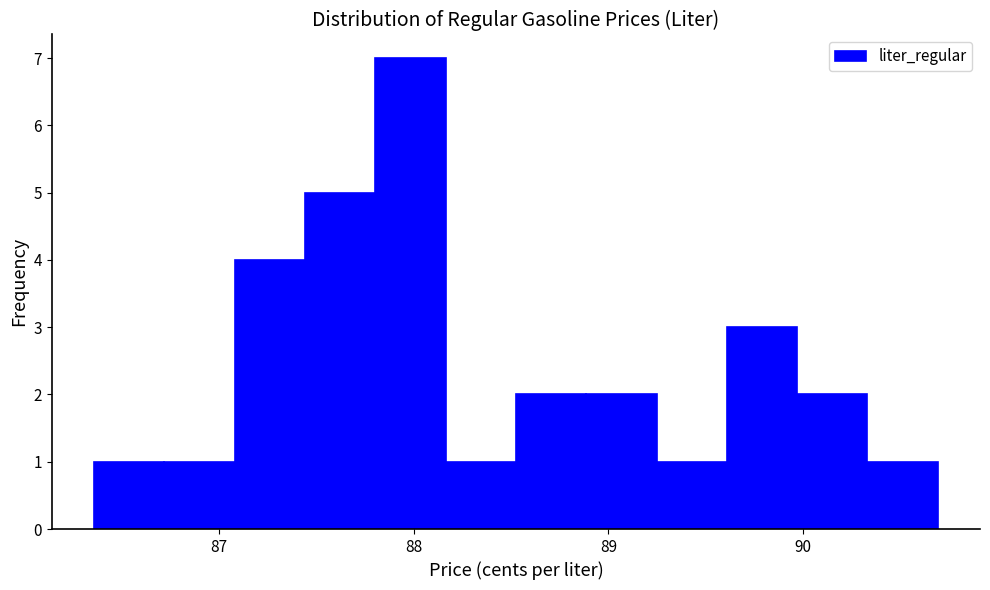

Around what value on the x-axis is the tallest bar? Give the approximate position of its centre, as read against the axis.

88.0